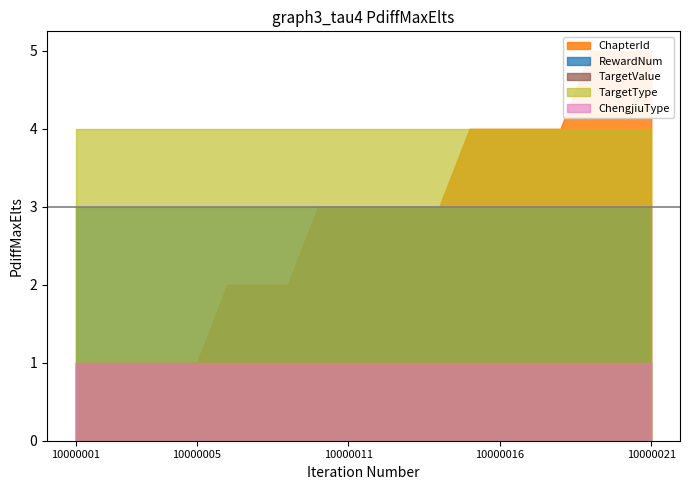

What is the value of the TargetType point at the 18th from the left?

4